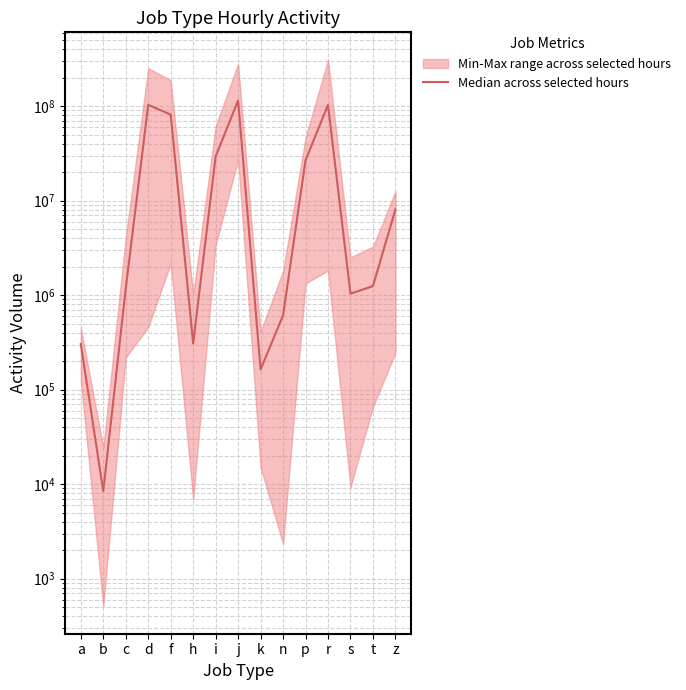

Is it true that the value at j is 172762447.5?

False